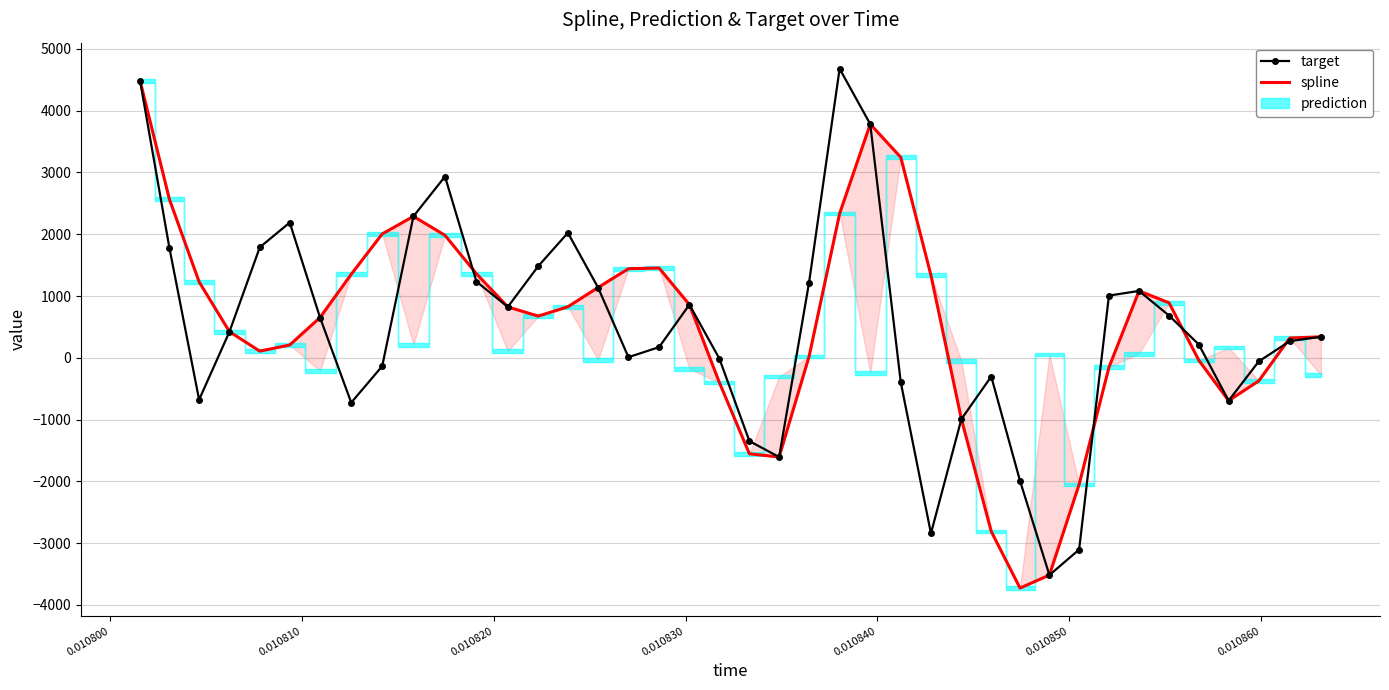

True or false: target has more than 2 points higher than both neighbors.

True